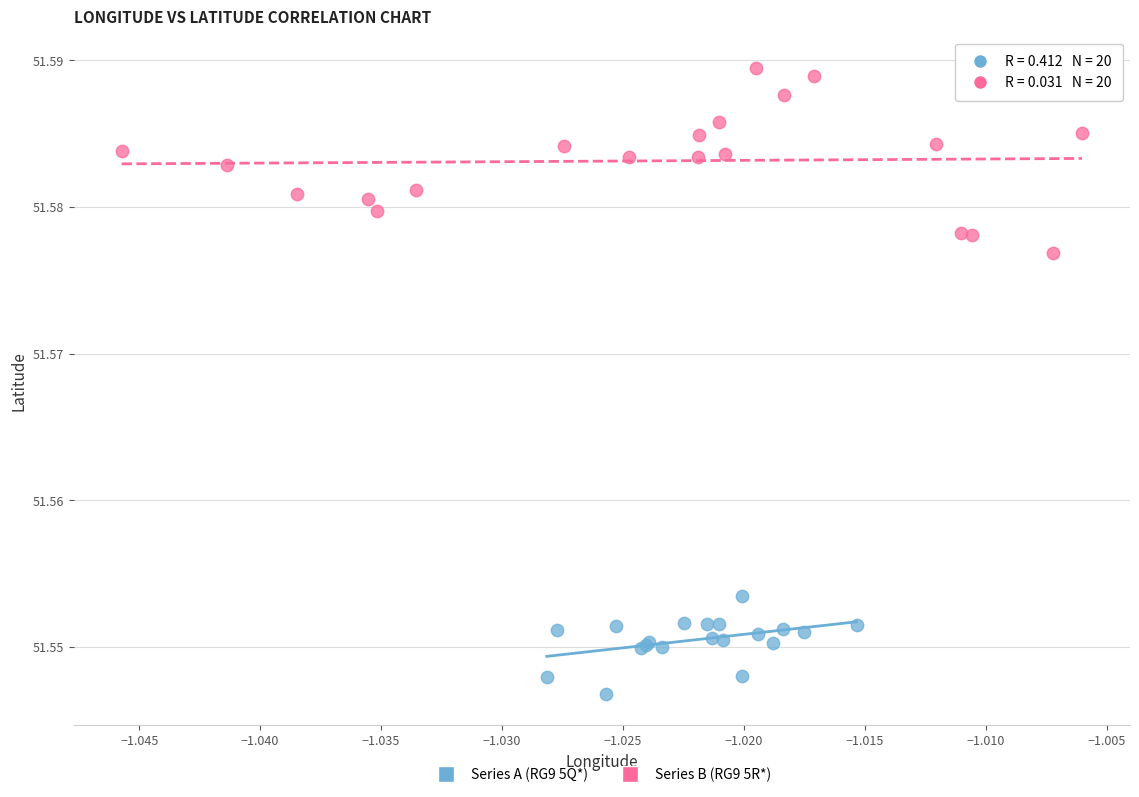

Which series contains the highest Y value?

Series B (RG9 5R*)